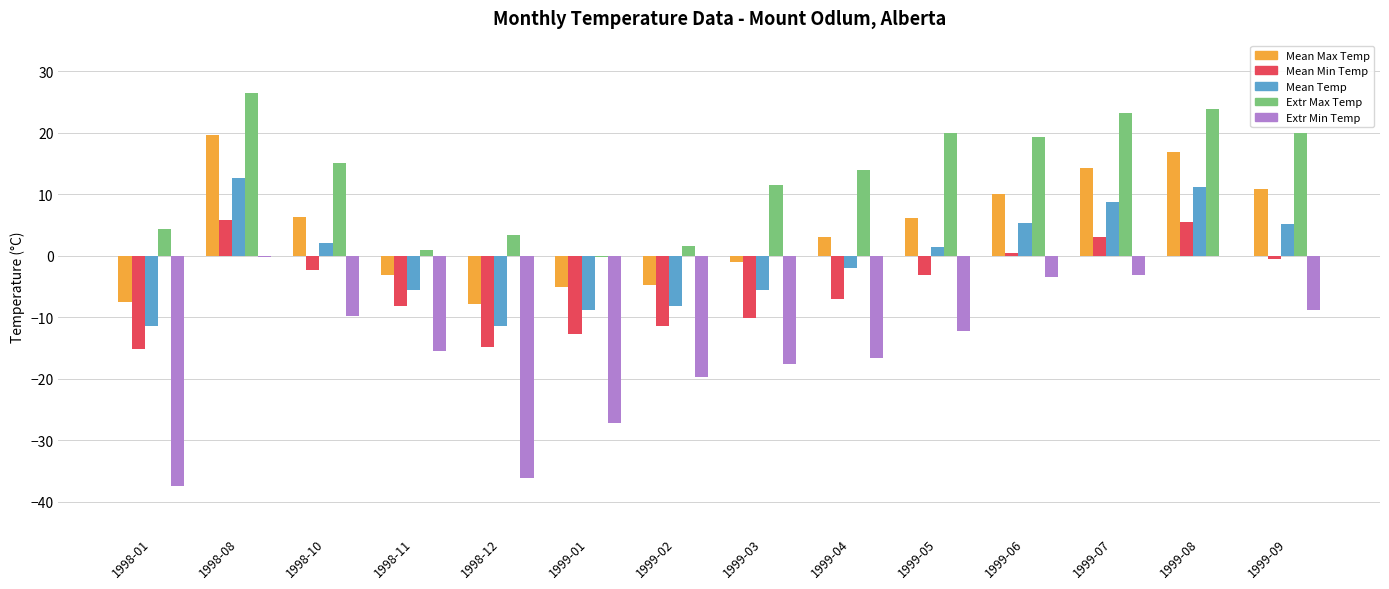

At which category is the sum across all series the highest?

1998-08